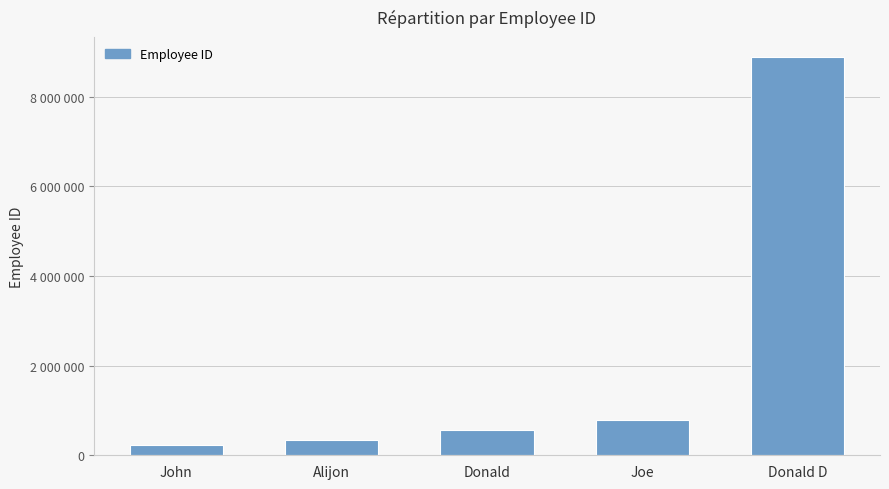

Reading left to right, extract all data points from this chart.

John=222222	Alijon=333333	Donald=555555	Joe=777777	Donald D=8888888